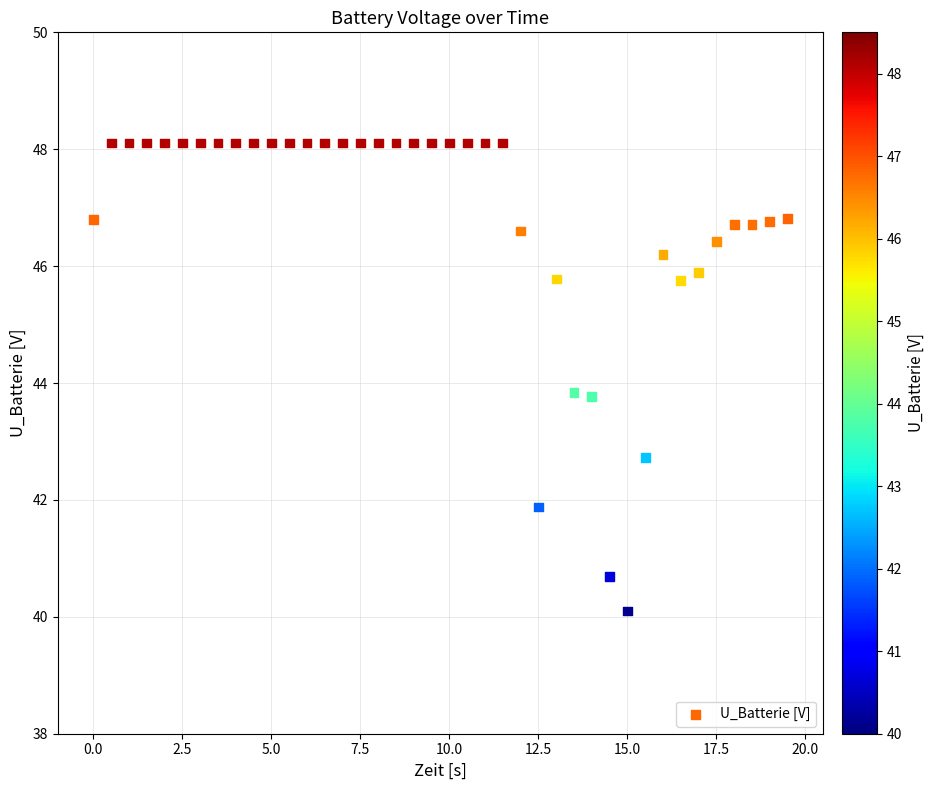

What is the range of Y values (max minus min)?

8.0